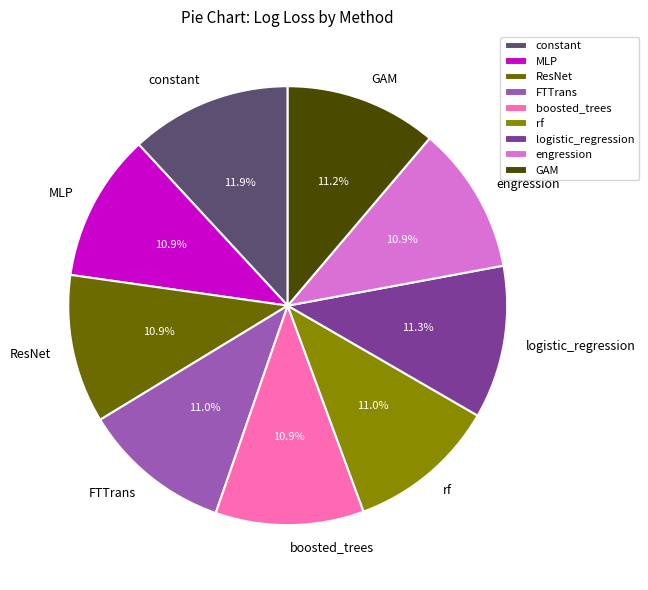

Is it true that ResNet is 1% of the pie?

False